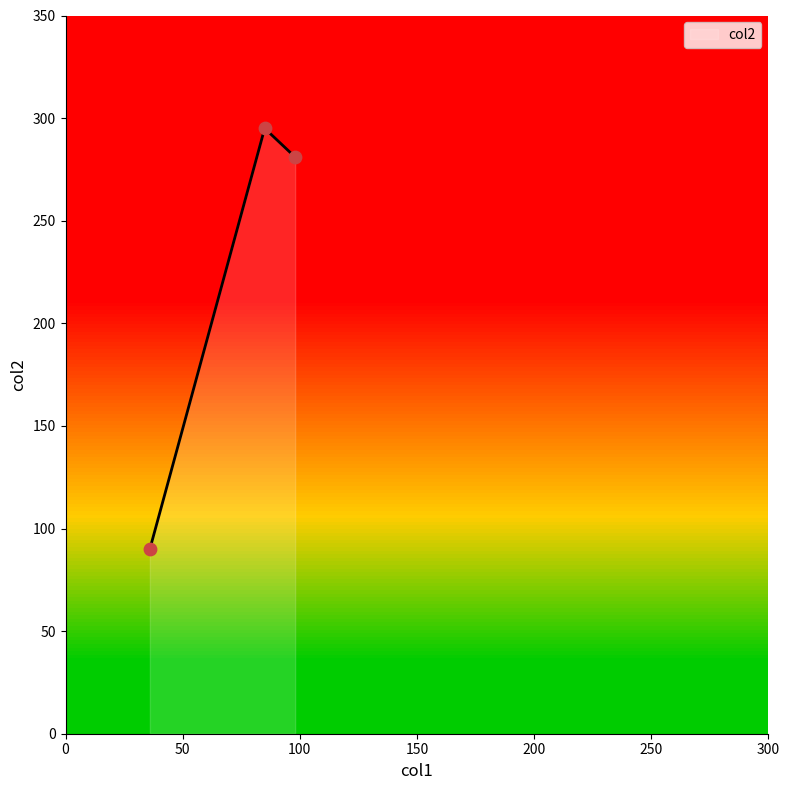

What is the minimum value for col2?

90.0